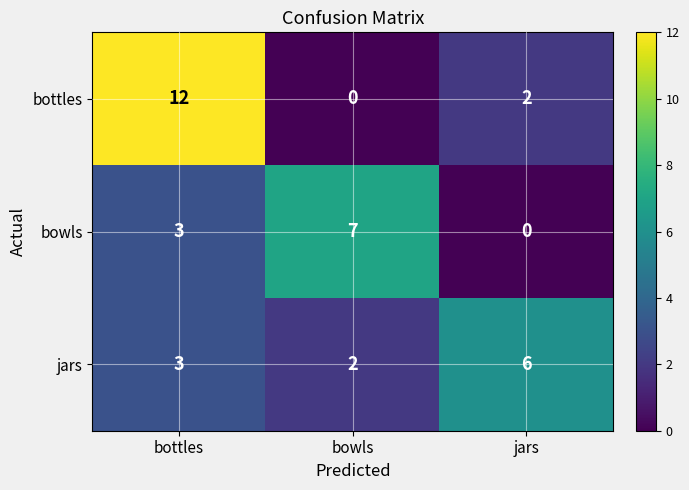

How many data points does each series have?

3